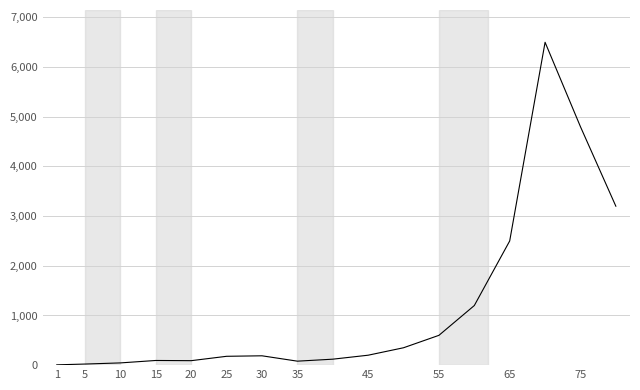

What is the greatest value displayed?

6500